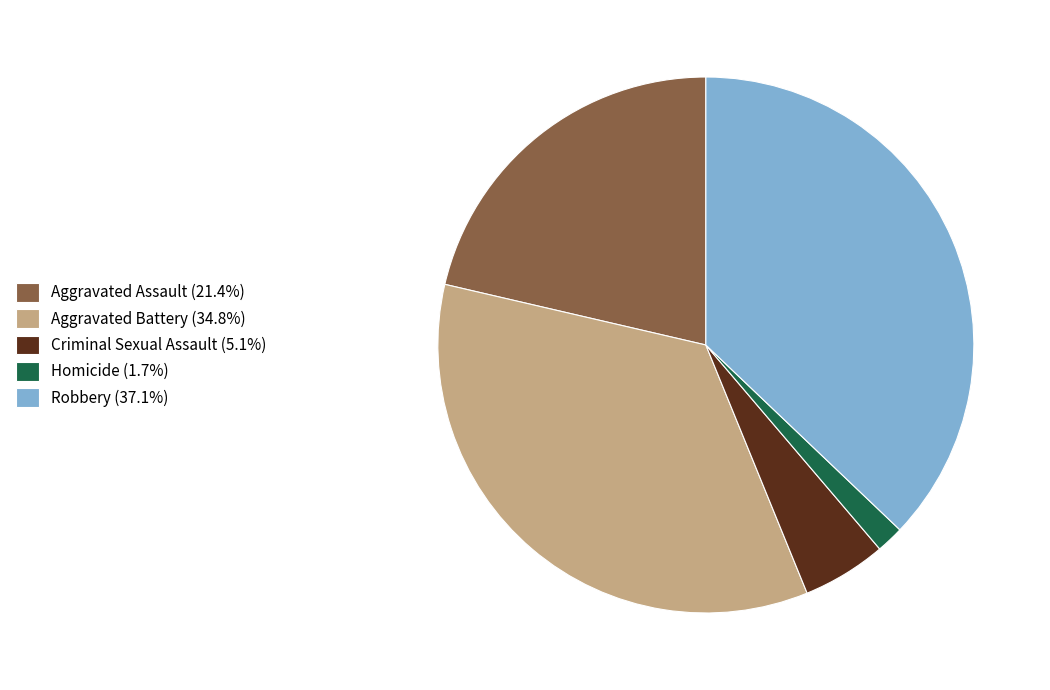

Combined, do Homicide (1.7%) and Criminal Sexual Assault (5.1%) account for over 50%?

No